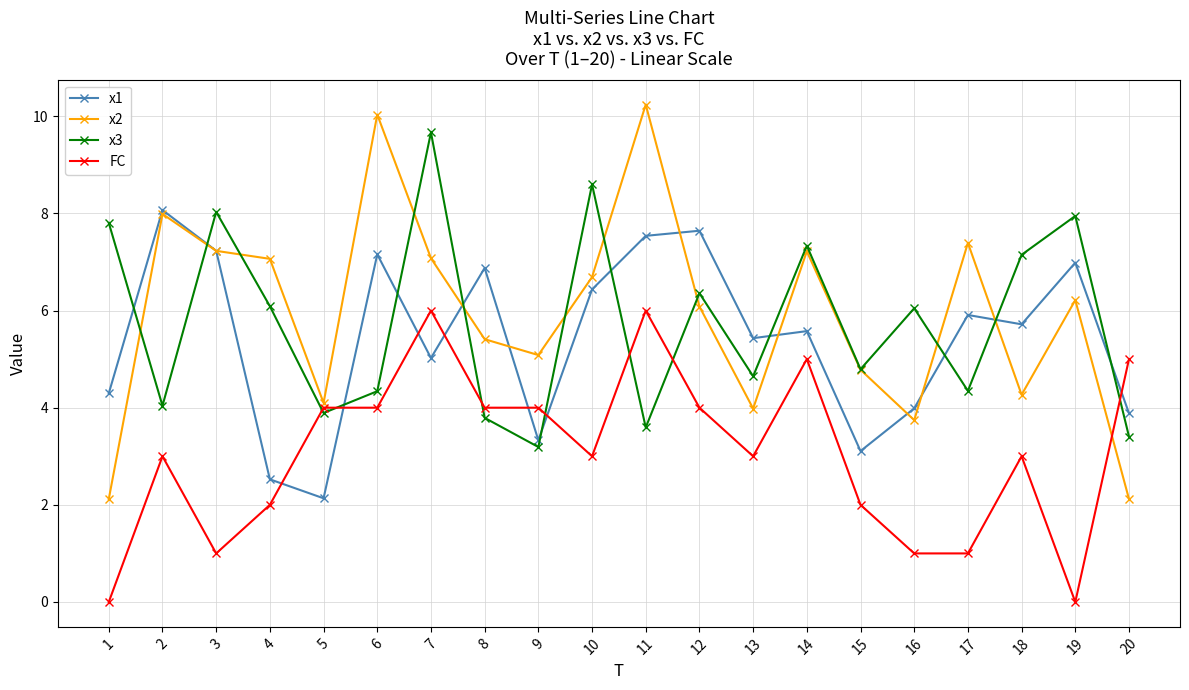

What are all the series names shown in the legend?

x1, x2, x3, FC